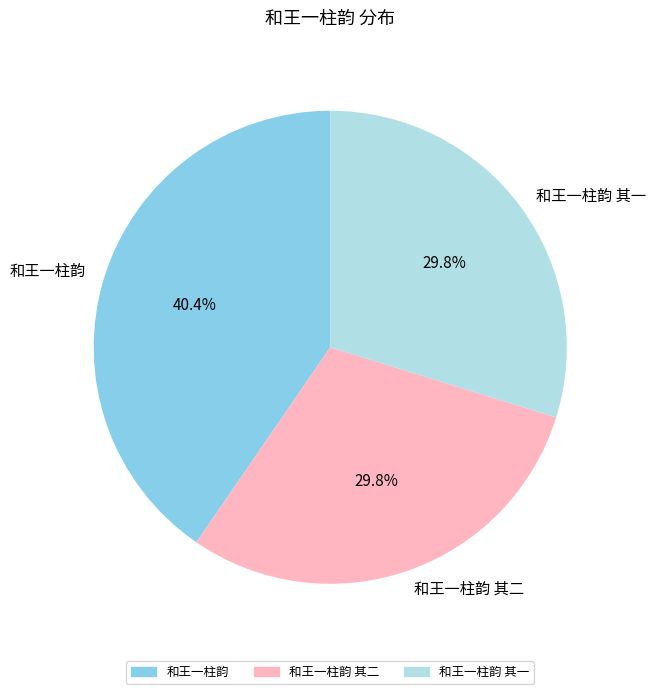

Which slice is the largest?

和王一柱韵